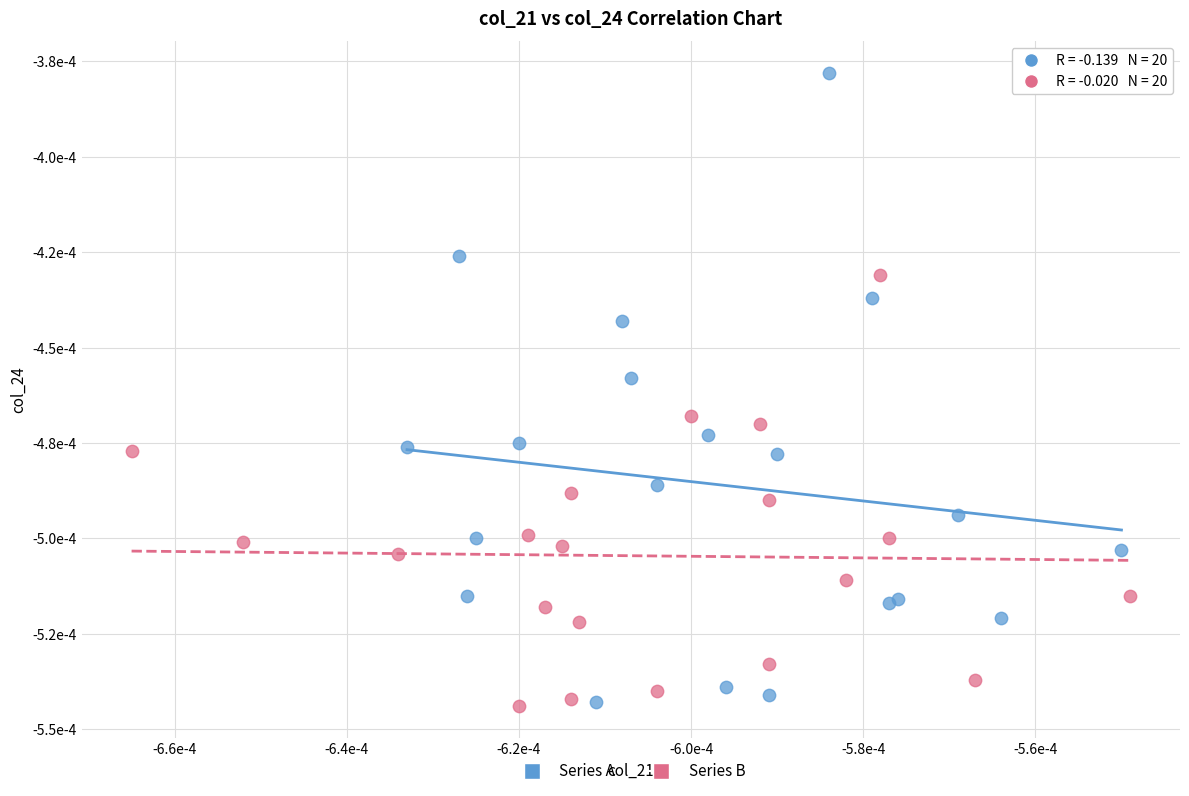

What are all the series names shown in the legend?

Series A, Series B